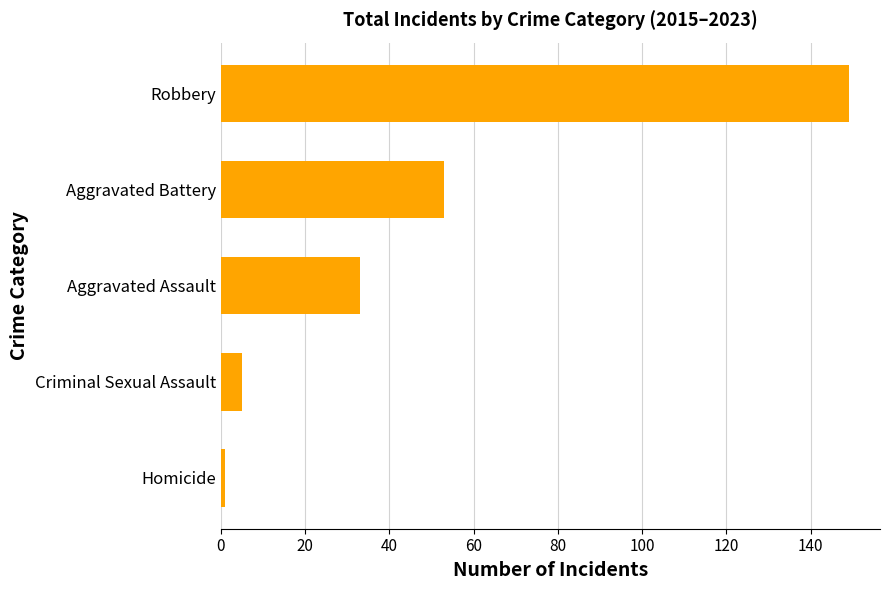

Which has a higher value, Aggravated Assault or Aggravated Battery?

Aggravated Battery